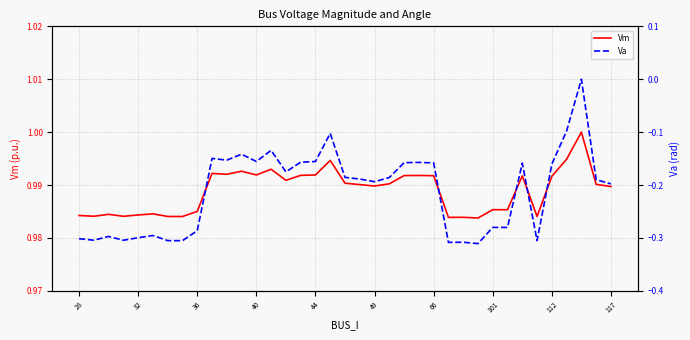

Reading left to right, extract all data points from this chart.

Vm: 1.0	1.0	1.0	1.0	1.0	1.0	1.0	1.0	1.0	1.0	1.0	1.0	1.0	1.0	1.0	1.0	1.0	1.0	1.0	1.0	1.0	1.0	1.0	1.0	1.0	1.0	1.0	1.0	1.0	1.0	1.0	1.0	1.0	1.0	1.0	1.0	1.0
Va: -0.3	-0.3	-0.3	-0.3	-0.3	-0.3	-0.3	-0.3	-0.3	-0.1	-0.2	-0.1	-0.2	-0.1	-0.2	-0.2	-0.2	-0.1	-0.2	-0.2	-0.2	-0.2	-0.2	-0.2	-0.2	-0.3	-0.3	-0.3	-0.3	-0.3	-0.2	-0.3	-0.2	-0.1	0.0	-0.2	-0.2